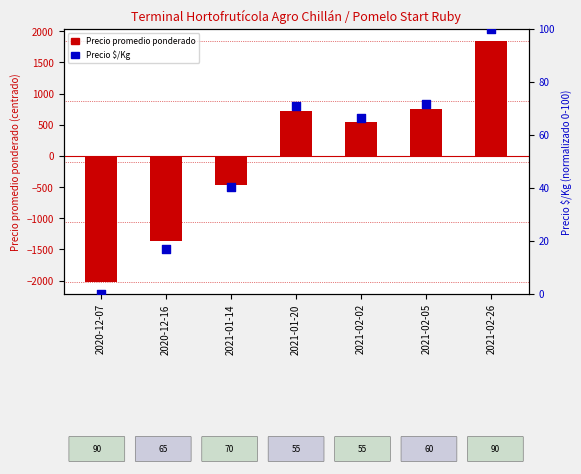

Which series contains the lowest Y value?

Precio promedio ponderado